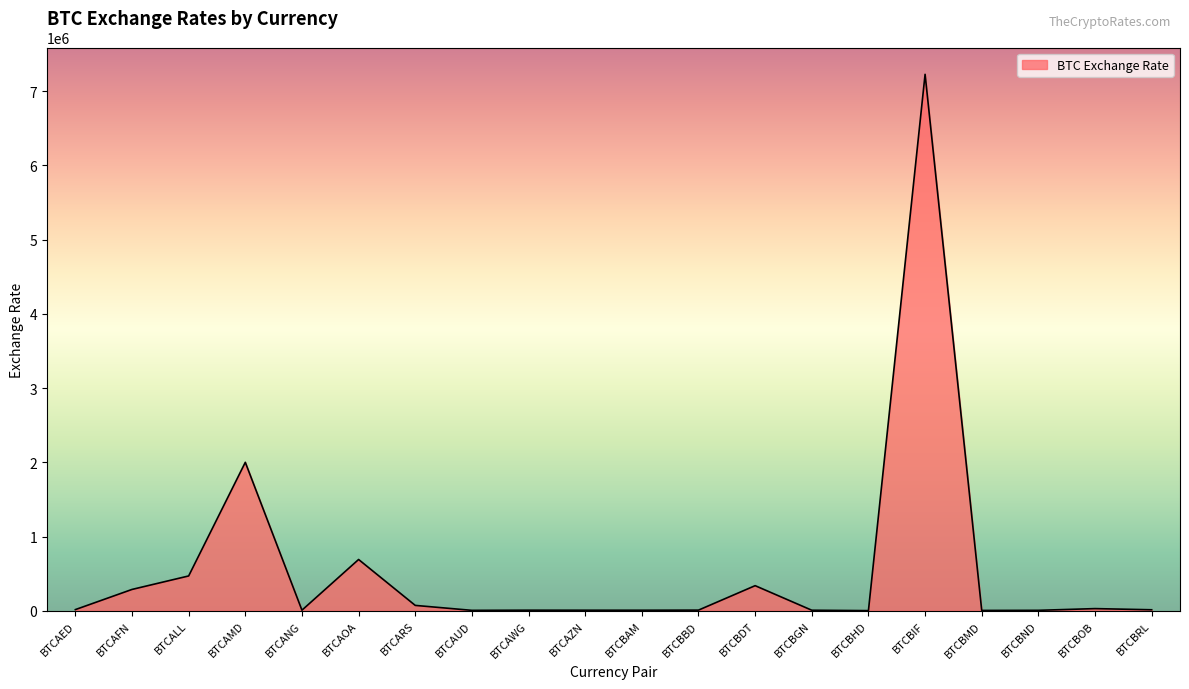

What is the maximum value shown in the chart?

7226407.9